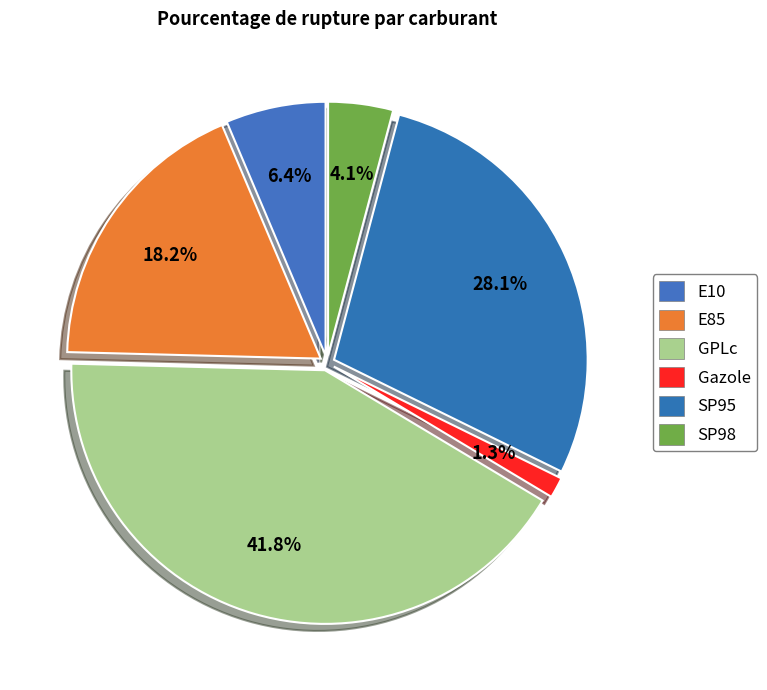

Rank the categories by value from lowest to highest.

Gazole, SP98, E10, E85, SP95, GPLc